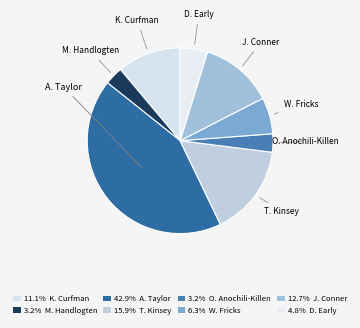

To the nearest percent, what is the average slice percentage?

12%